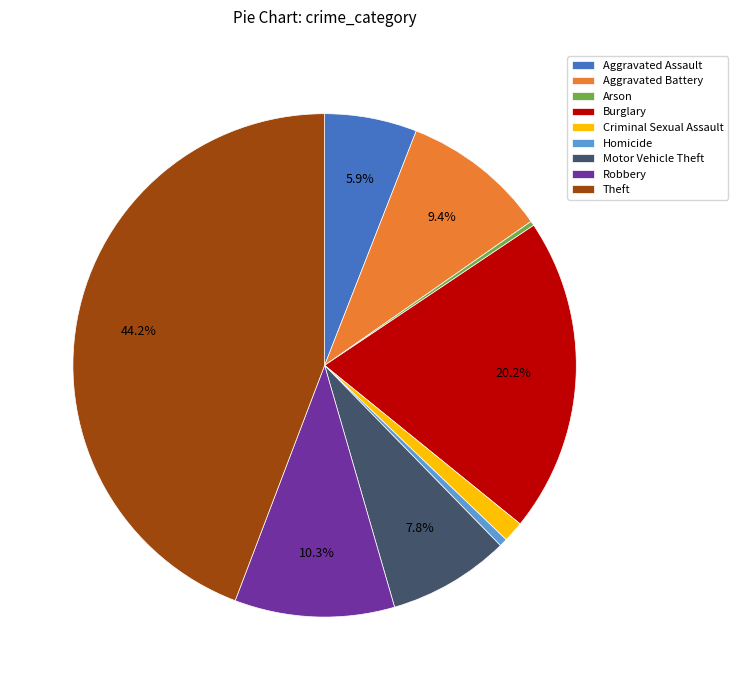

Do Burglary and Homicide together represent more than half of the pie?

No